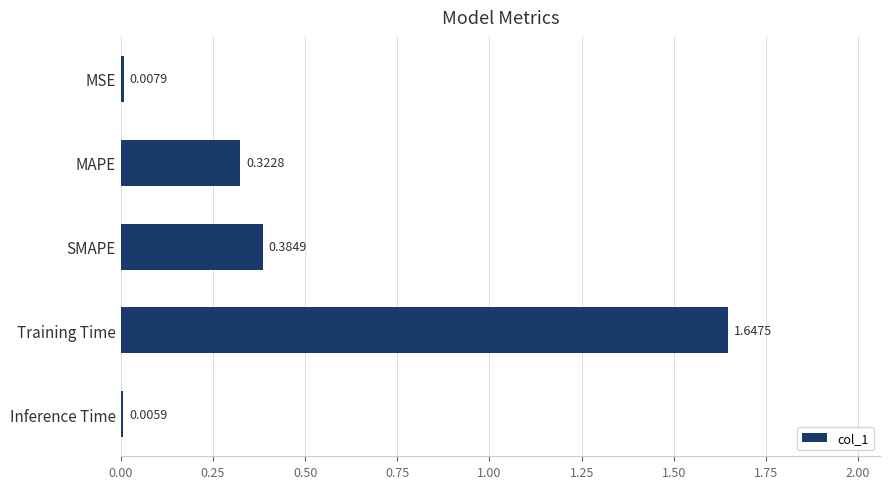

At which label is the value closest to 0?

Inference Time